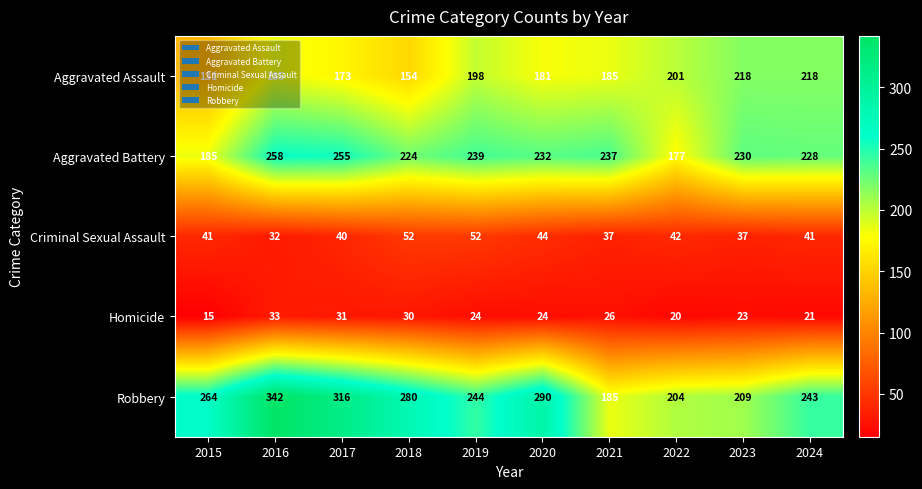

What is the total value across all series at 2016?

850